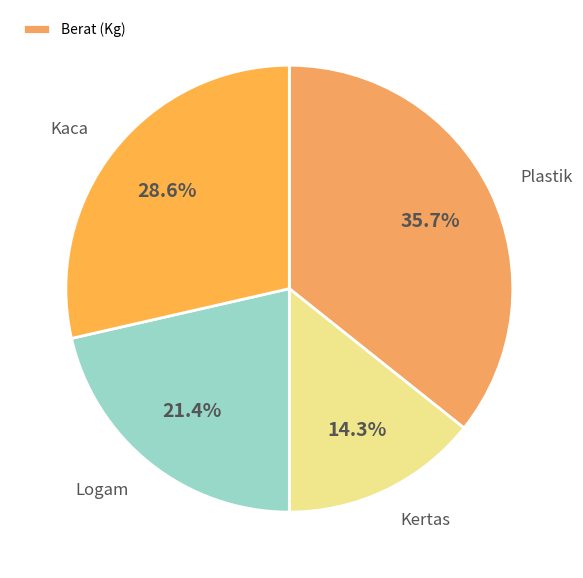

Which slice is the largest?

Plastik